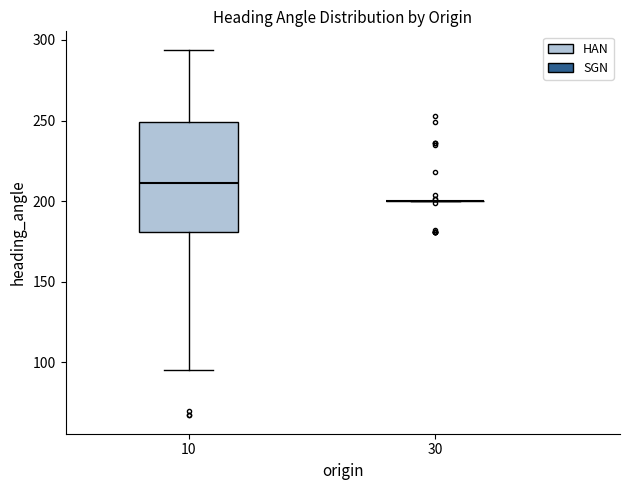

Where does the median line of the box at x = 10 sit on the y-axis? The values are not printed on the chart, so give them approximately, as read against the axis.

210